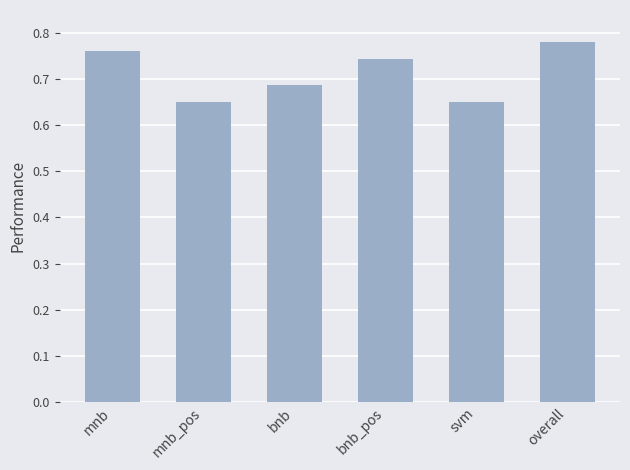

True or false: the data shows 1.0 at bnb.

False